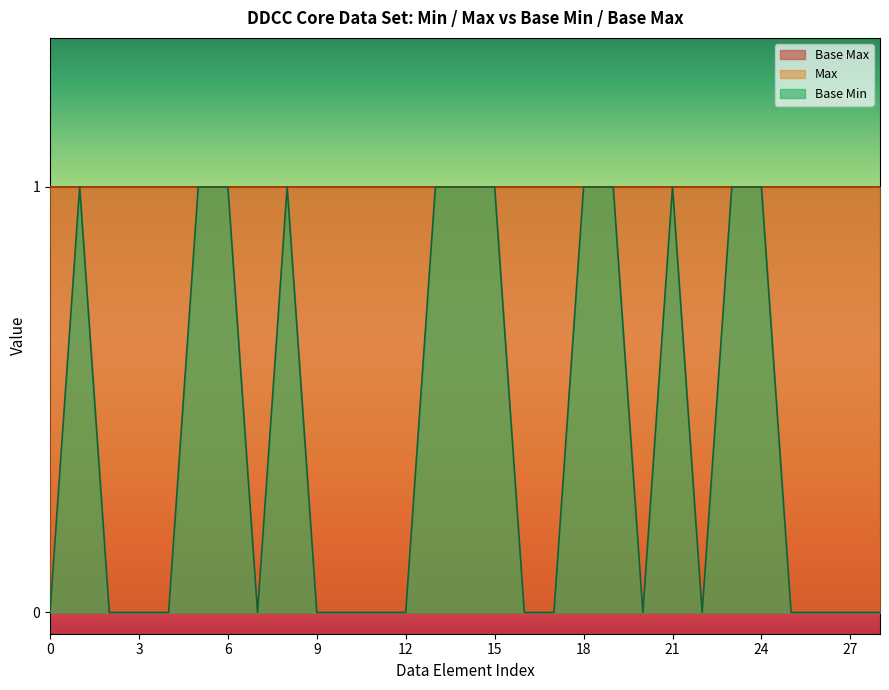

The value of Max at 0 is 1. True or false?

True